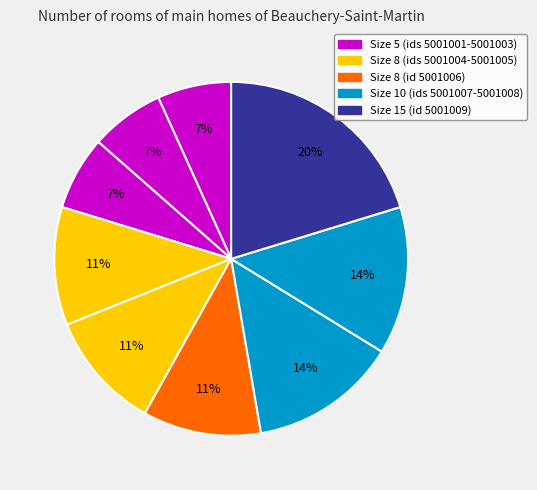

What is the largest slice in the pie chart?

5001009